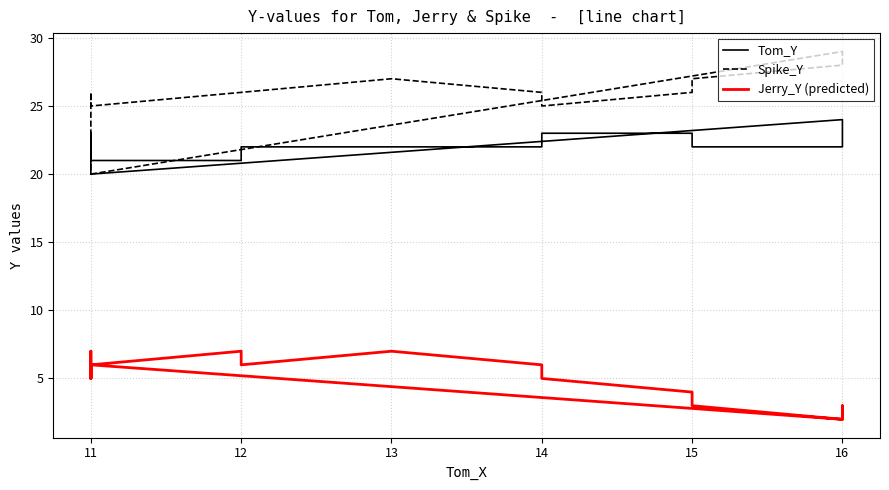

True or false: Tom_Y and Spike_Y intersect in this chart.

False